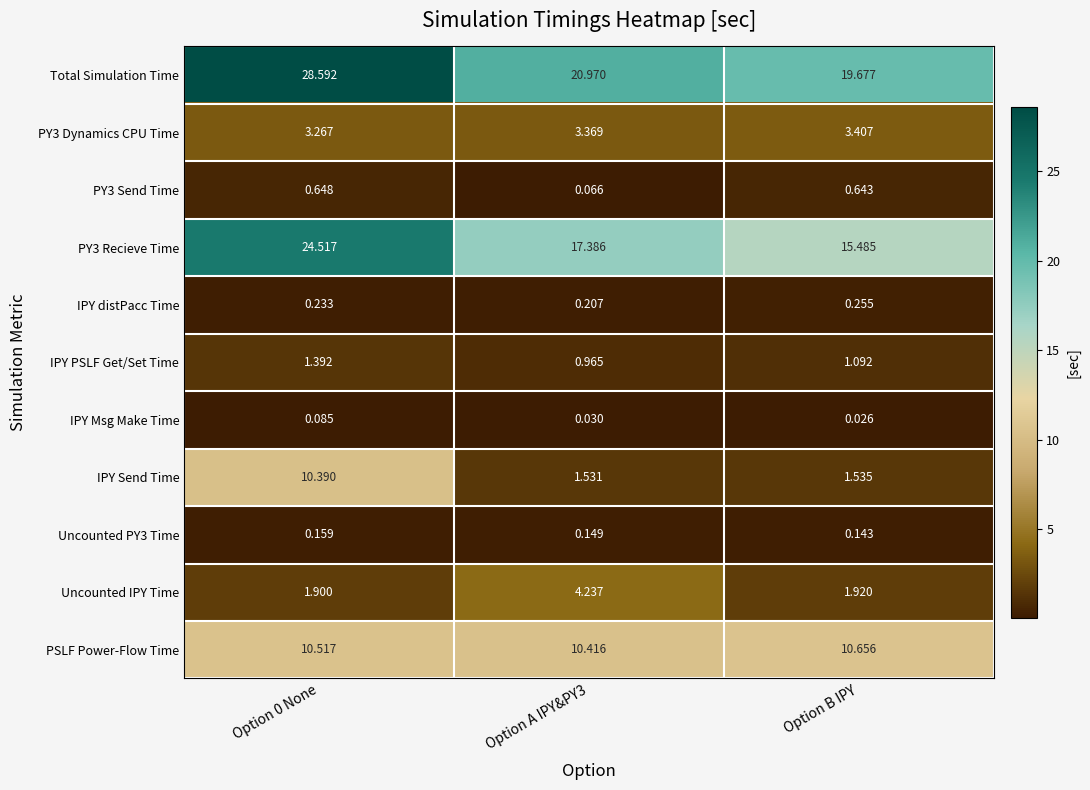

Which series has the largest total across all categories?

Total Simulation Time